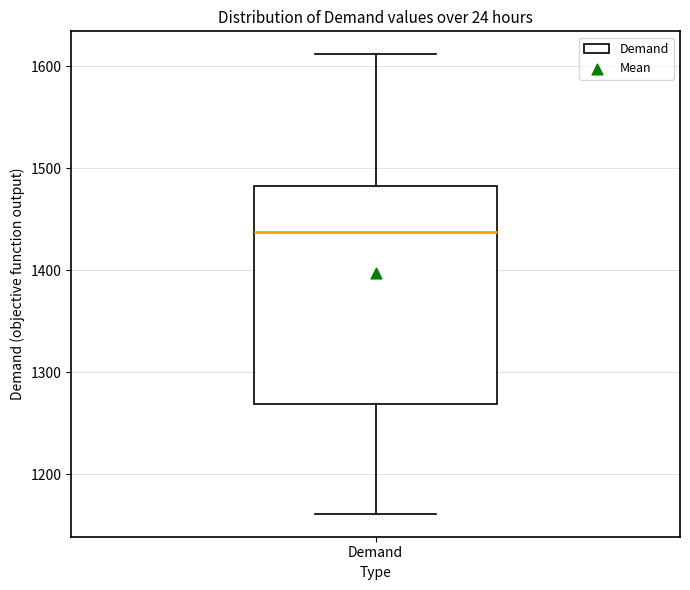

Read this box plot against the y-axis: the position of the median line, the range covered by the box, and the ends of both whiskers. The values are not printed on the chart, so give them approximately, as read against the axis.

median 1440, box 1270 to 1480, whiskers 1160 to 1610